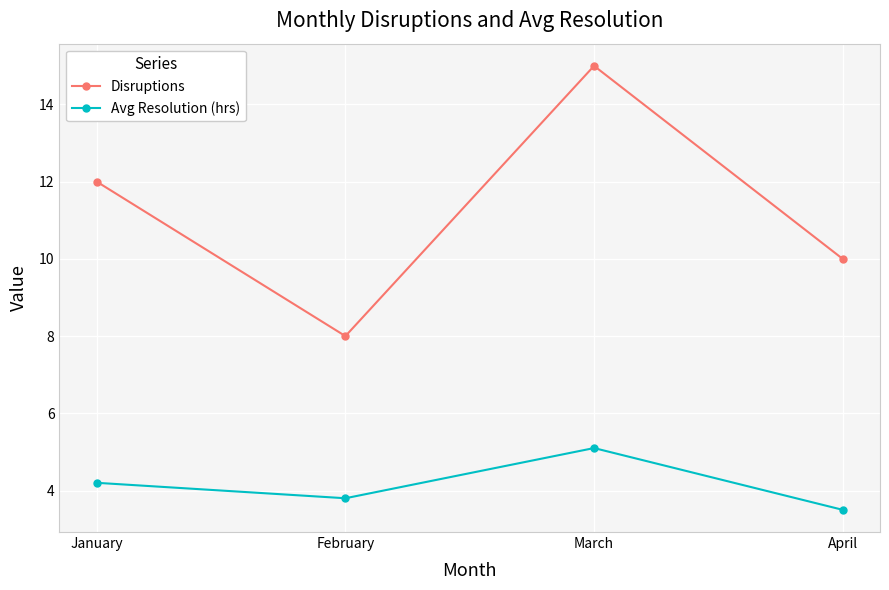

Which category has the lowest value in the Avg Resolution (hrs) series?

April